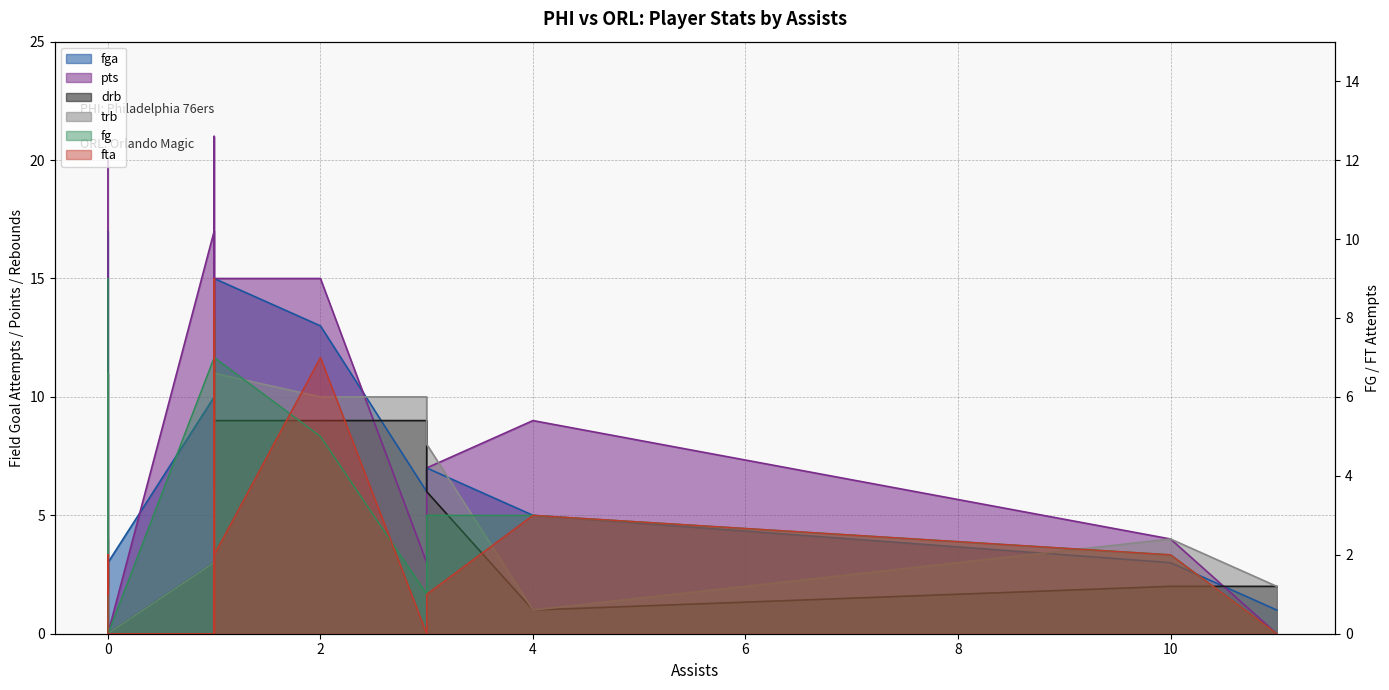

The value of fta at 1 is 1. True or false?

False